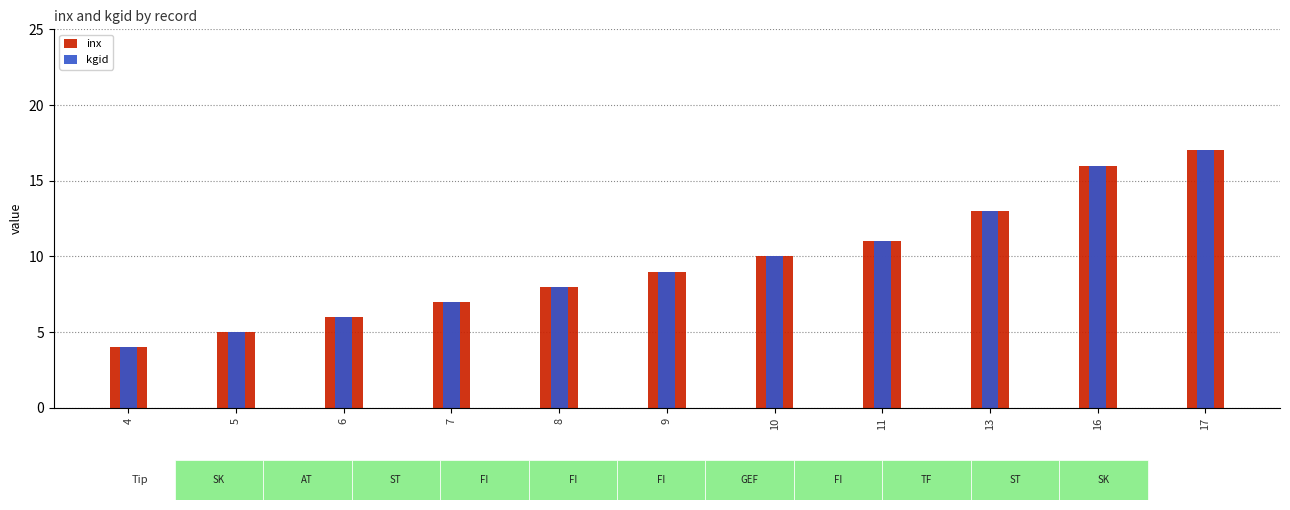

How many groups of bars are there?

11